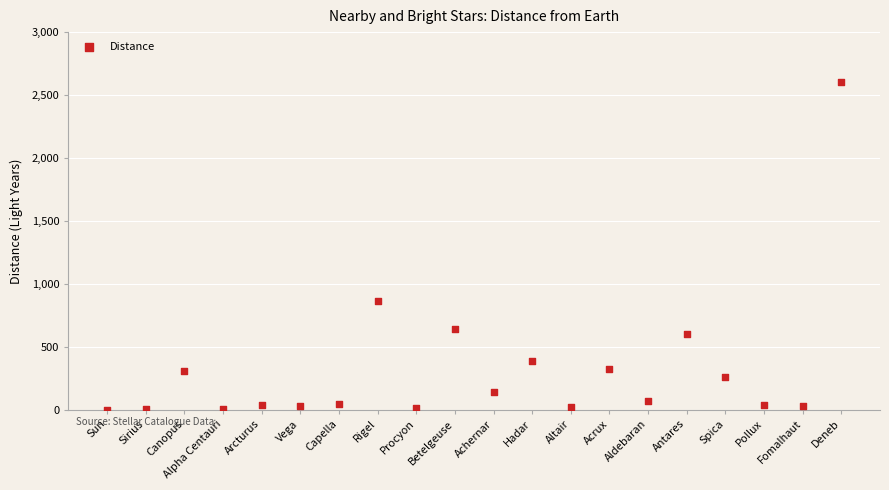

What Y value in the scatter plot is closest to 1300?

860.0